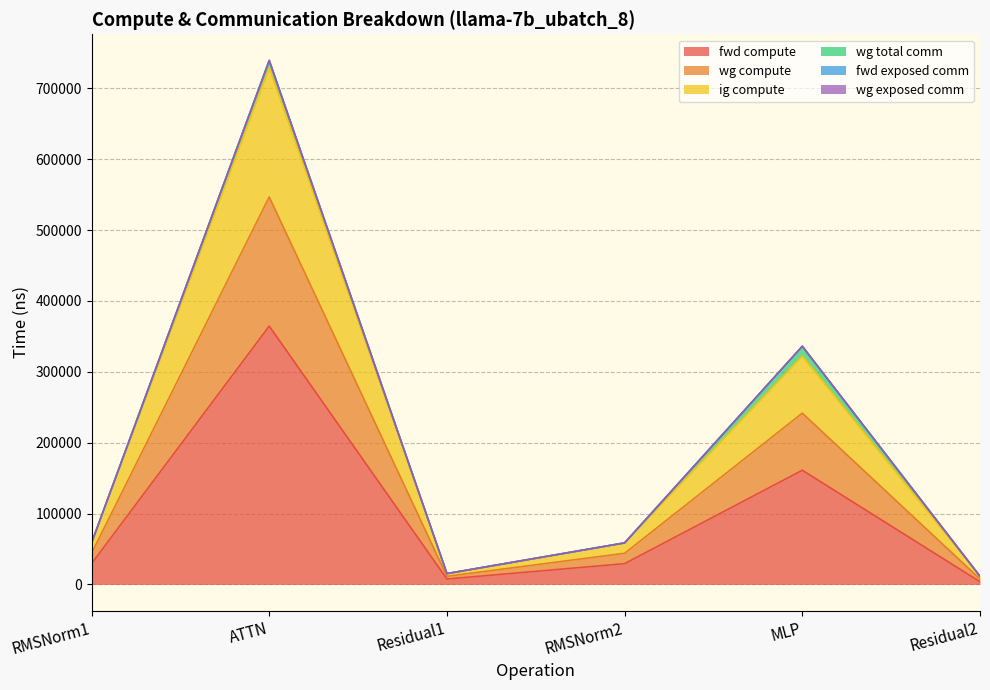

At how many categories does at least one series exceed 48165?

4